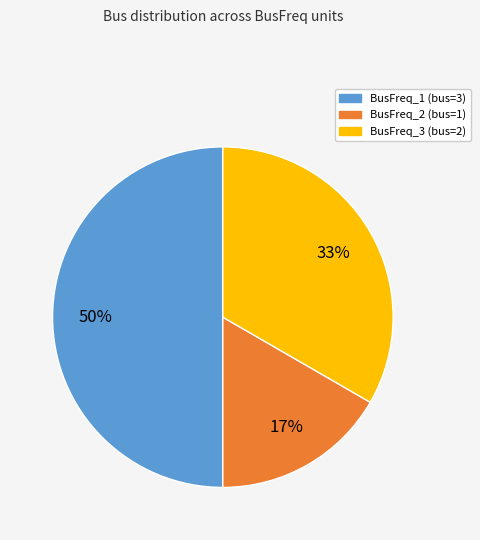

To the nearest percent, what is the average slice percentage?

33%